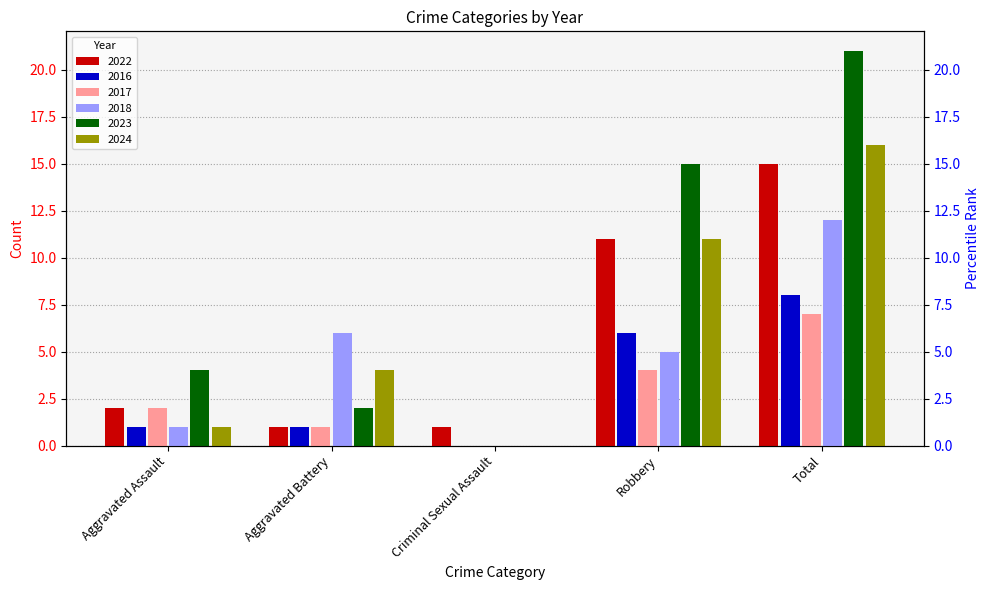

Rank the series by their maximum value, from lowest to highest.

2017, 2016, 2018, 2022, 2024, 2023